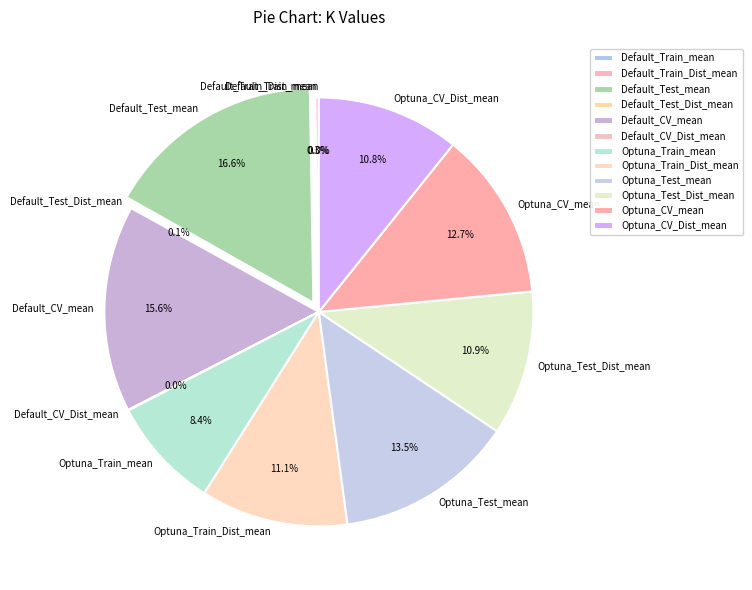

Is it true that Optuna_Train_mean is 17% of the pie?

False